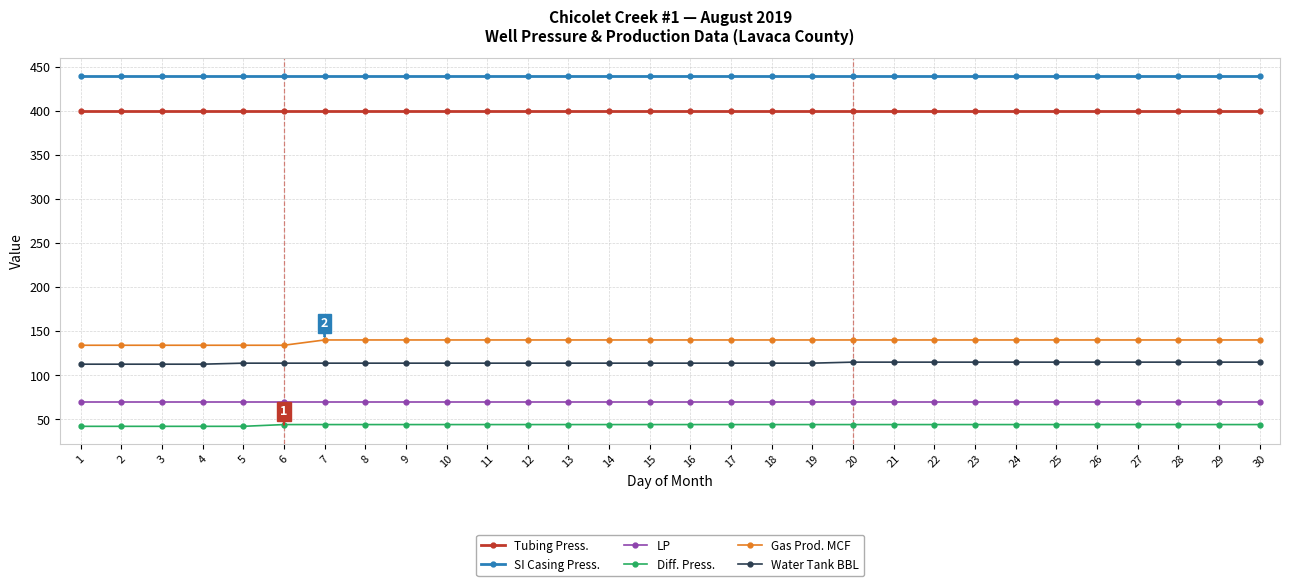

What is the sum of all Gas Prod. MCF values?

4164.0